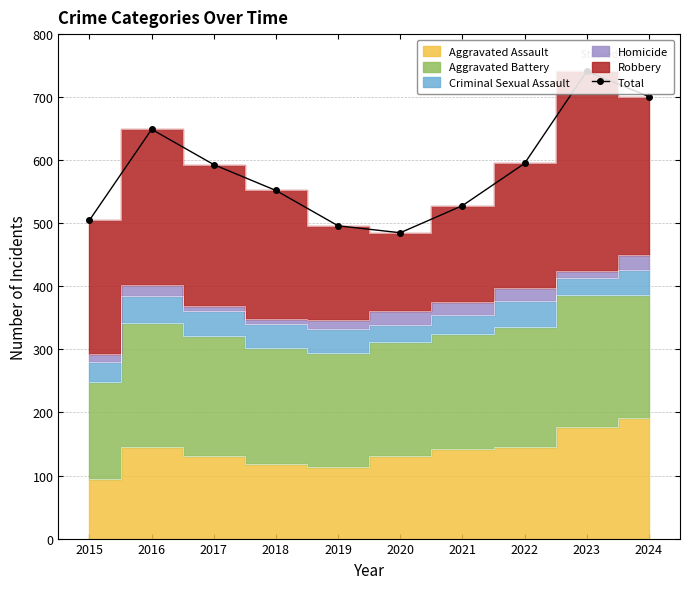

List the labels in order of value, largest first.

2023, 2024, 2016, 2022, 2017, 2018, 2021, 2015, 2019, 2020